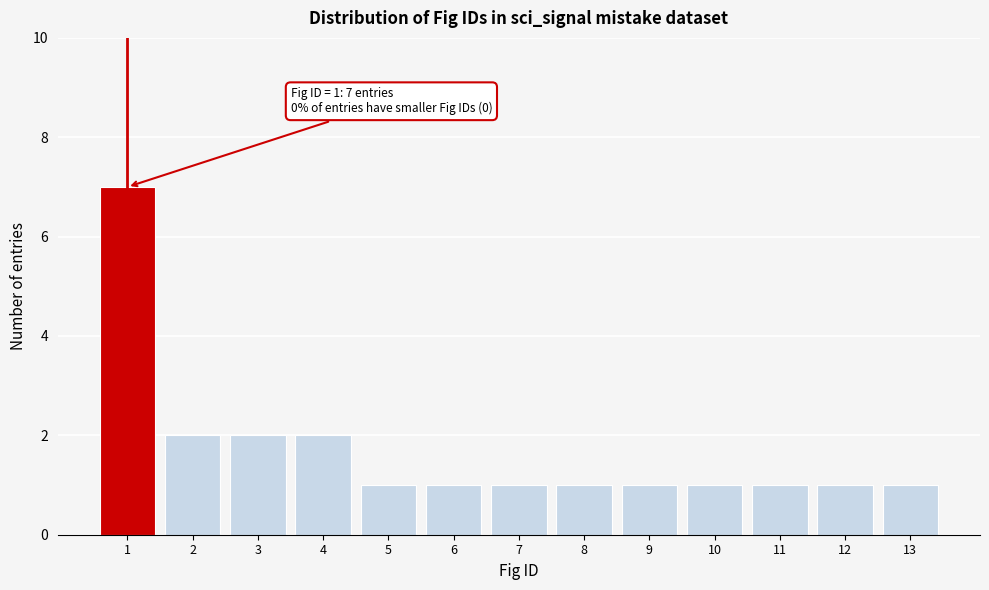

Over which range of the x-axis is the bar tallest?

0.5 to 1.5